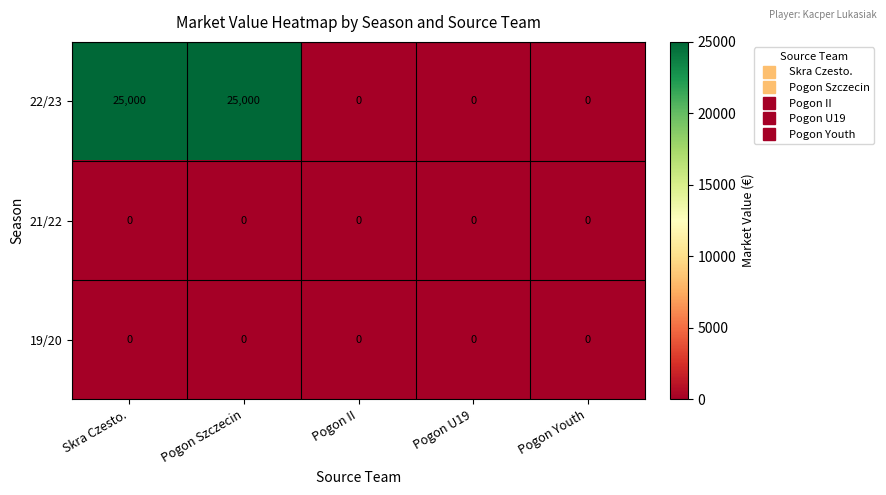

Which series changed the most between Skra Czesto. and Pogon II?

22/23